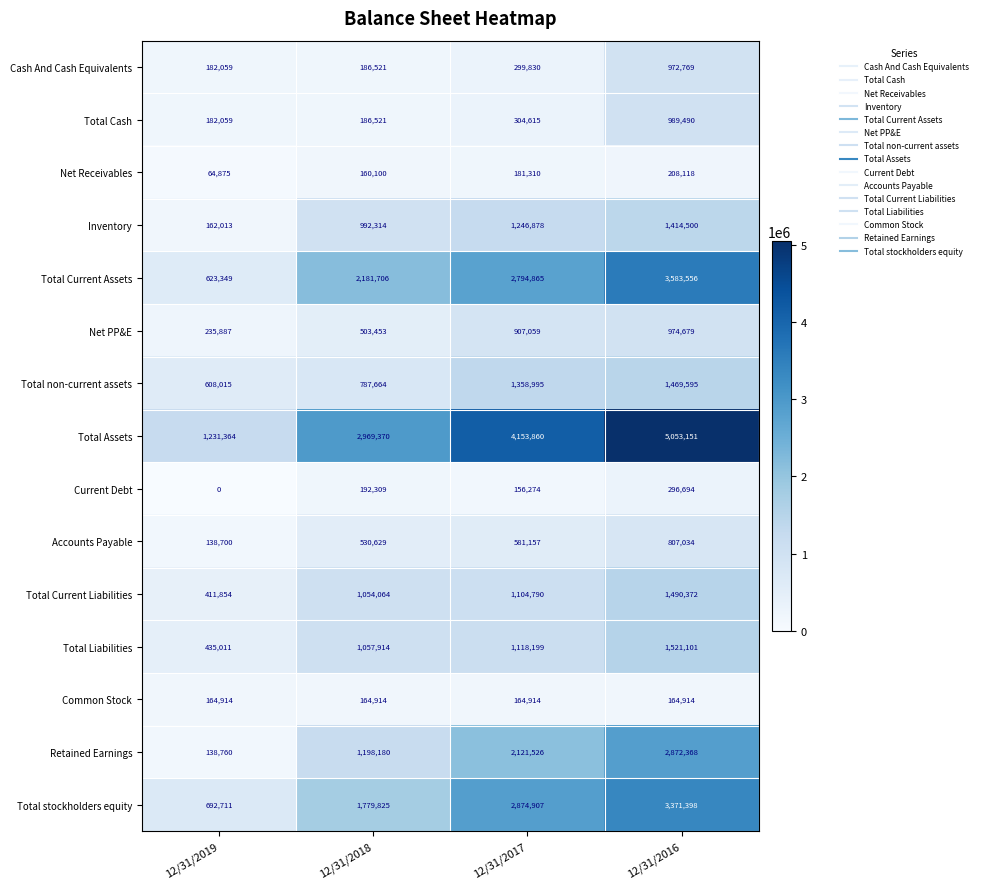

At which category is the sum across all series the highest?

12/31/2016